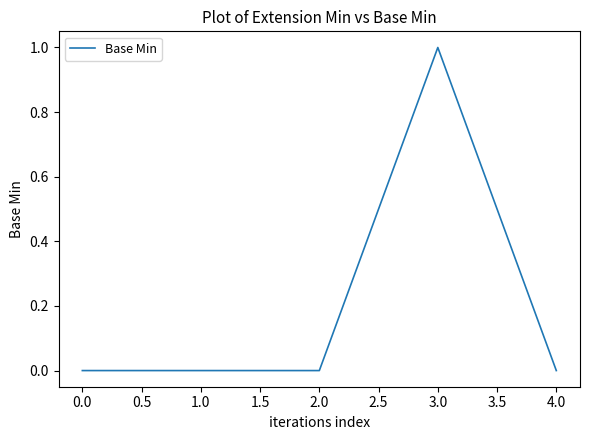

Count the values in the range 0 to 1.

5